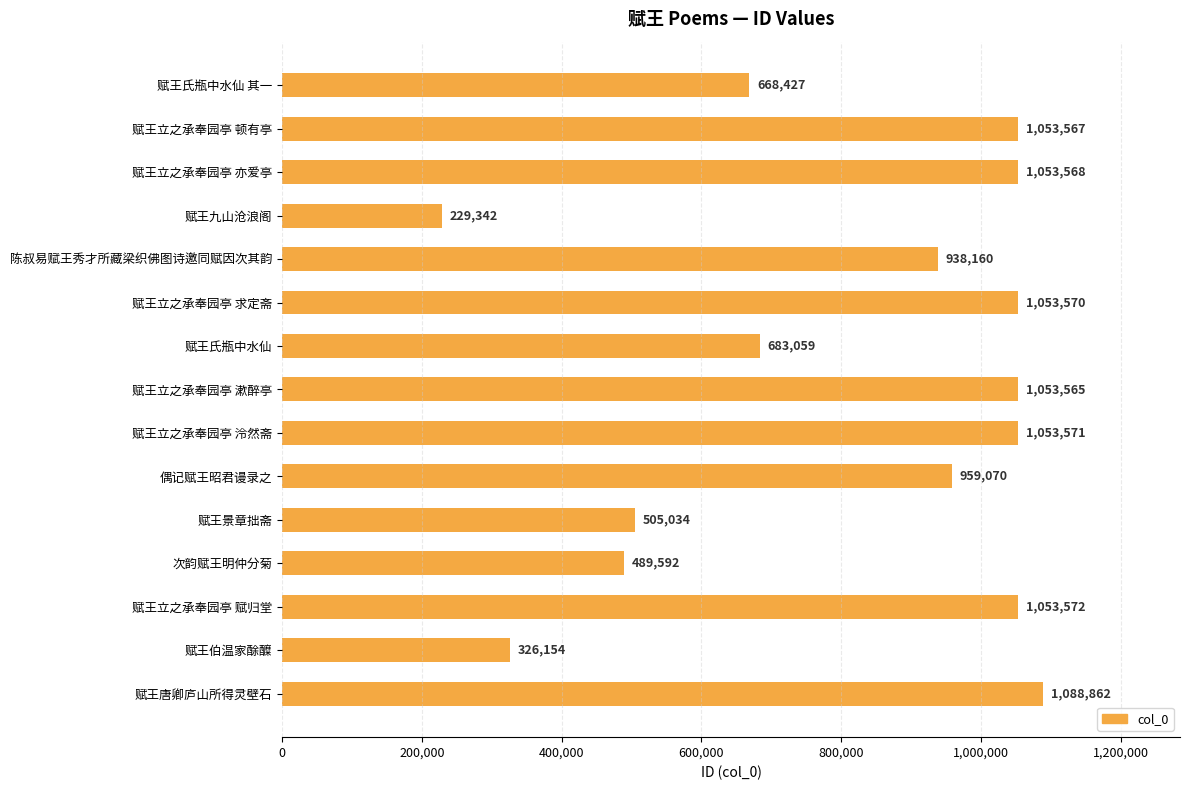

What position from the top is 陈叔易赋王秀才所藏梁织佛图诗邀同赋因次其韵?

5